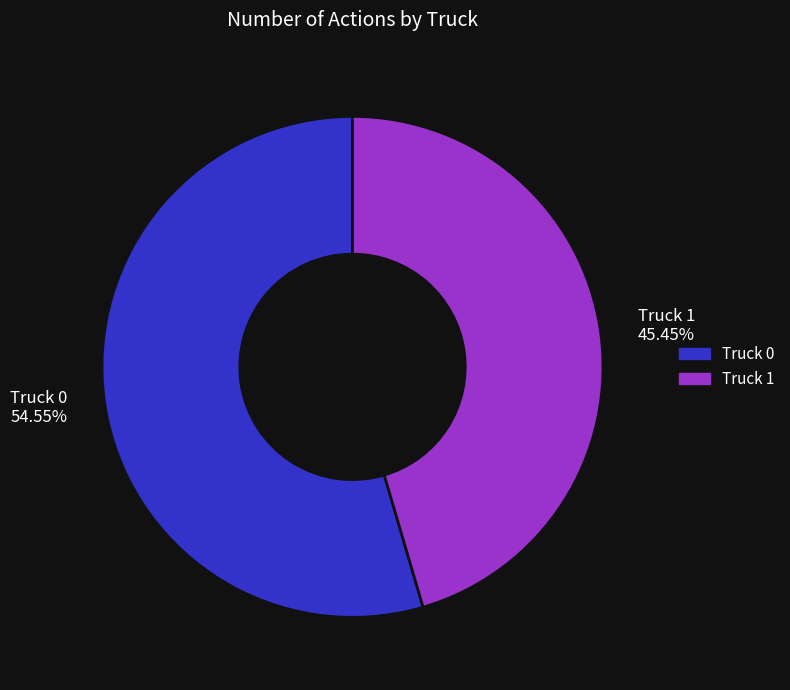

Do Truck 1 and Truck 0 together represent more than half of the pie?

Yes